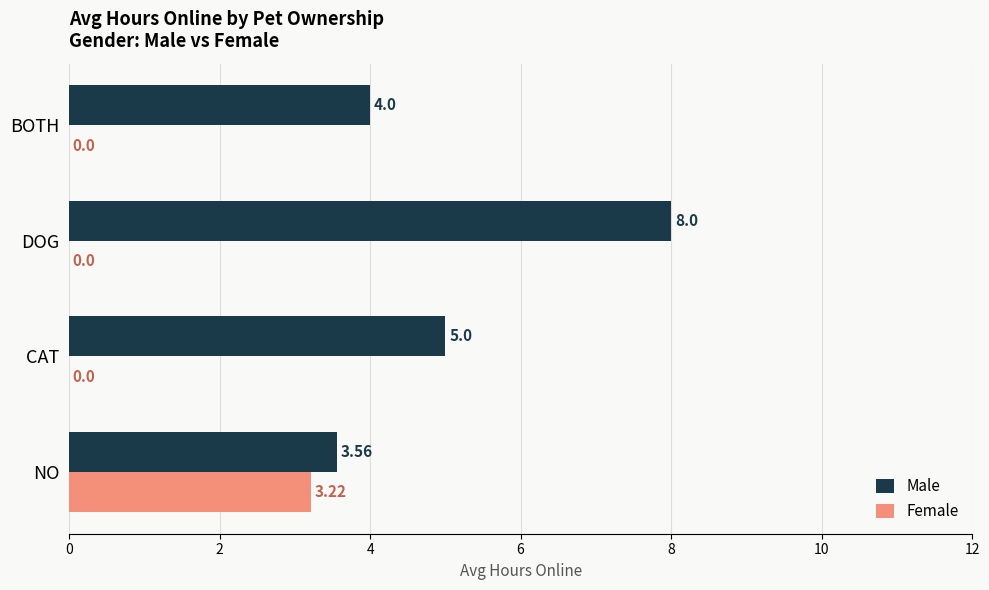

Which category has the highest value across all series?

DOG